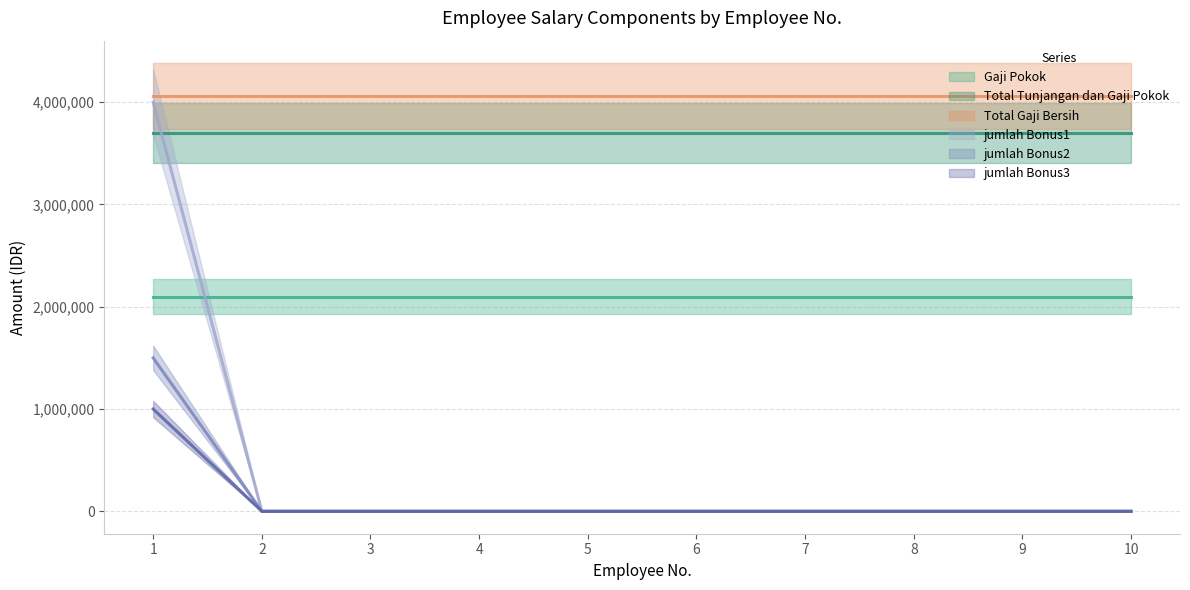

What is the highest value of the jumlah Bonus2 series?

1500000